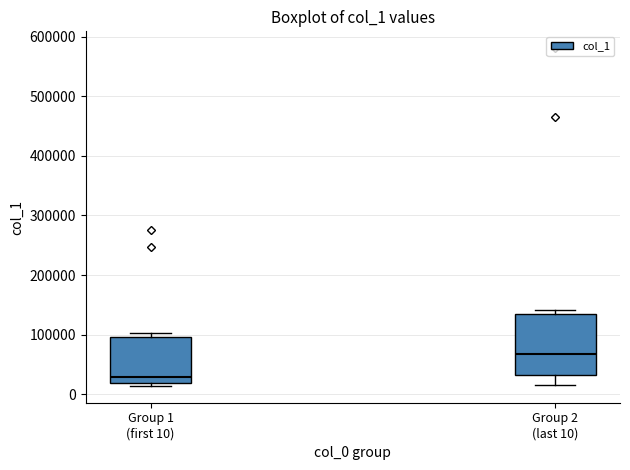

Reading left to right, read every box against the y-axis: the position of its median line, the range the box covers, and the ends of its whiskers. The values are not printed on the chart, so give them approximately, as read against the axis.

Group 1 (first 10): median 30000, box 20000 to 100000, whiskers 10000 to 100000 (just above the box's upper edge)
Group 2 (last 10): median 70000, box 30000 to 130000, whiskers 20000 to 140000